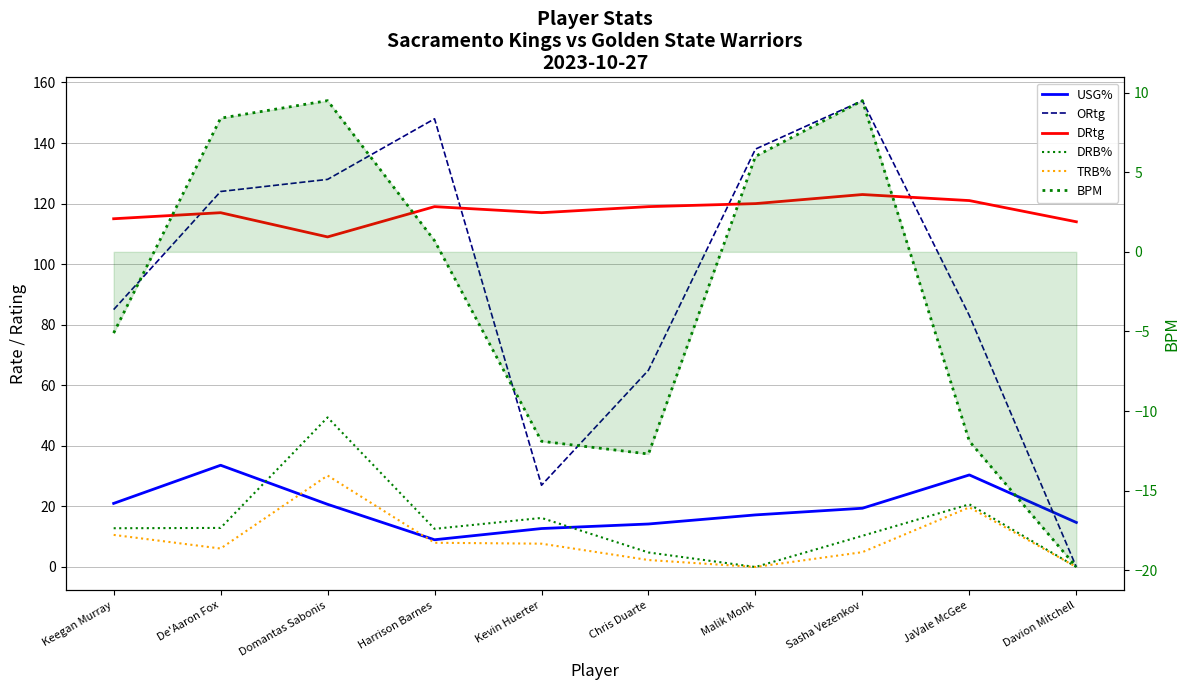

The value of BPM at Kevin Huerter is -11.9. True or false?

True